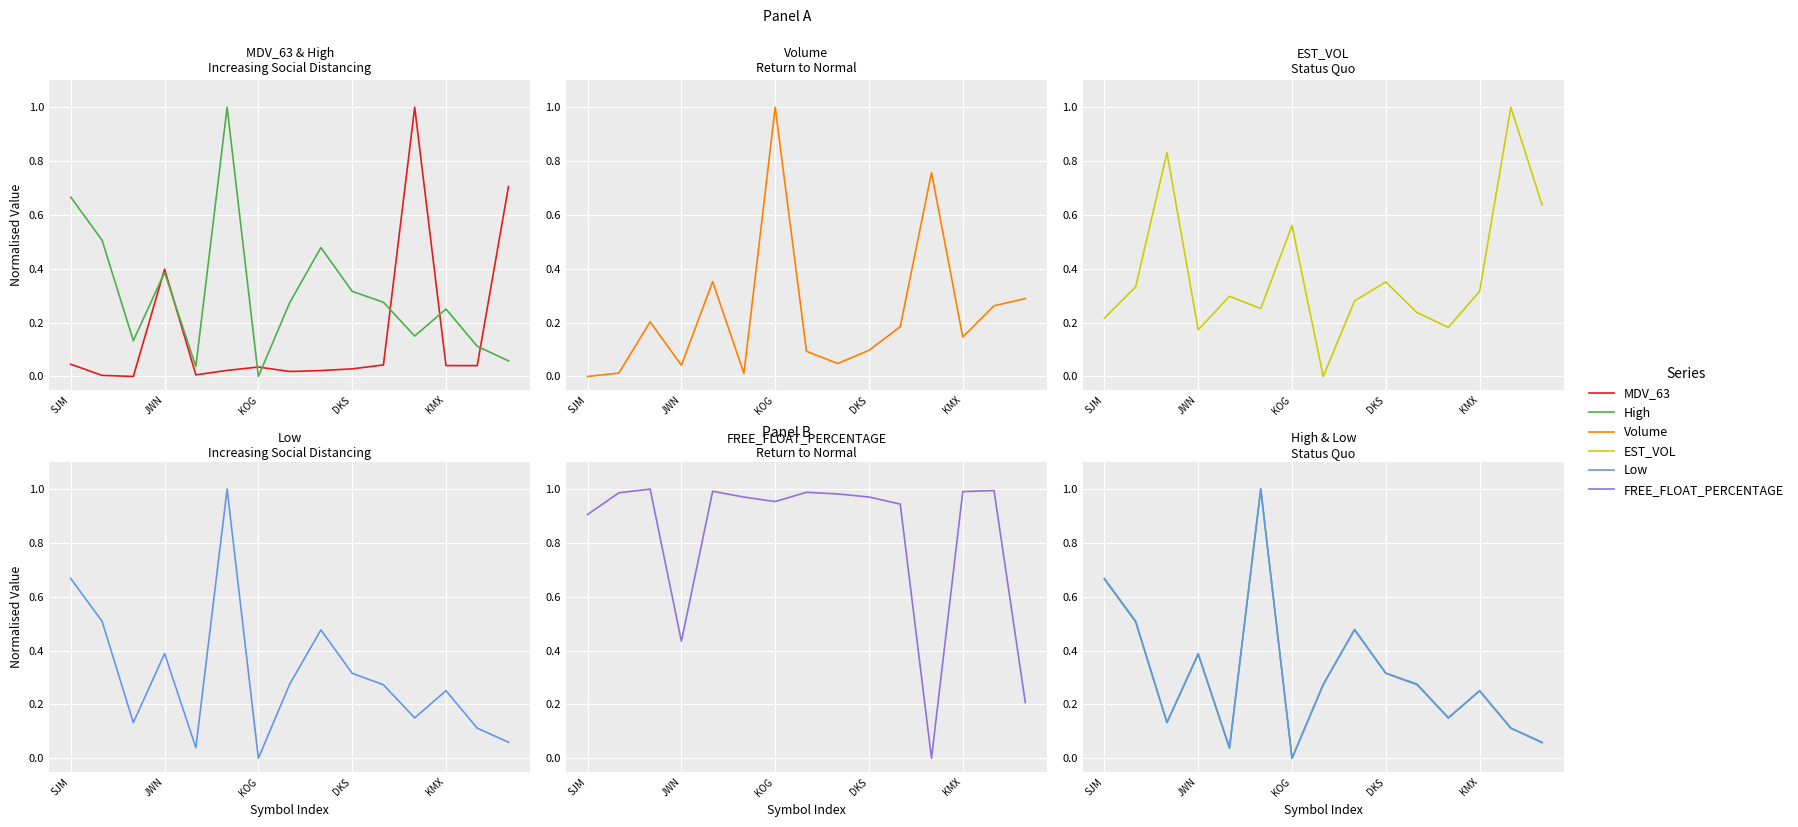

What is the value of the Low point at the 12th from the left?

0.2